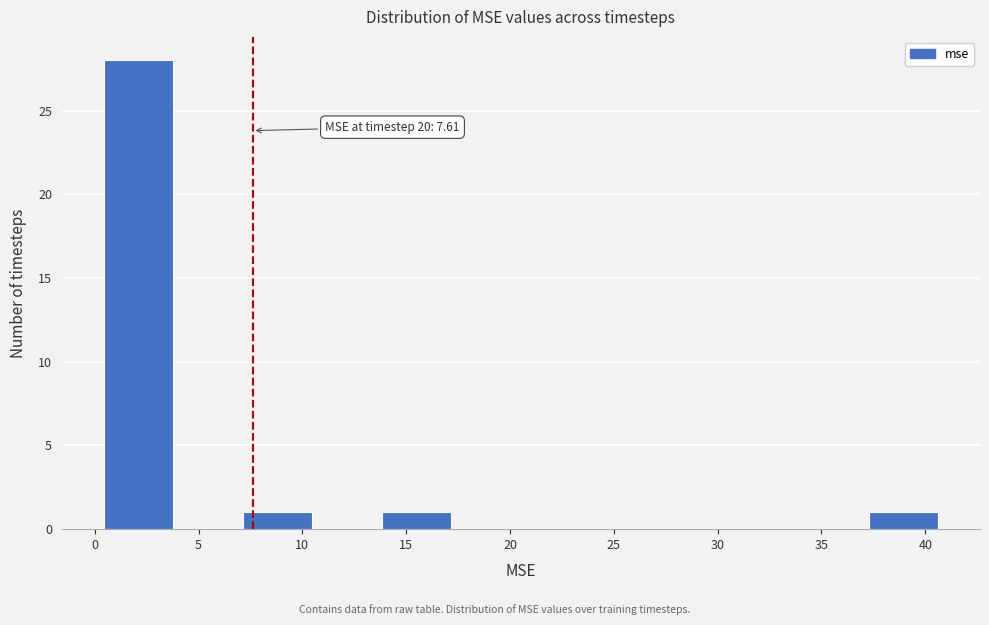

Which range on the x-axis has the tallest bar?

0.5 to 4.0